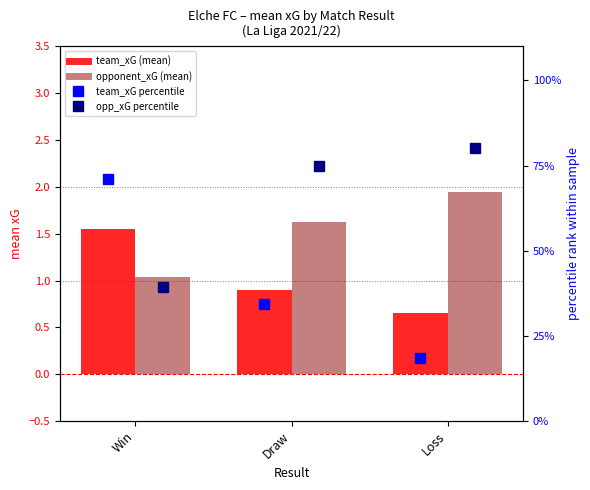

What is the value of the opponent_xG (mean) bar at the 2nd from the left?

1.6